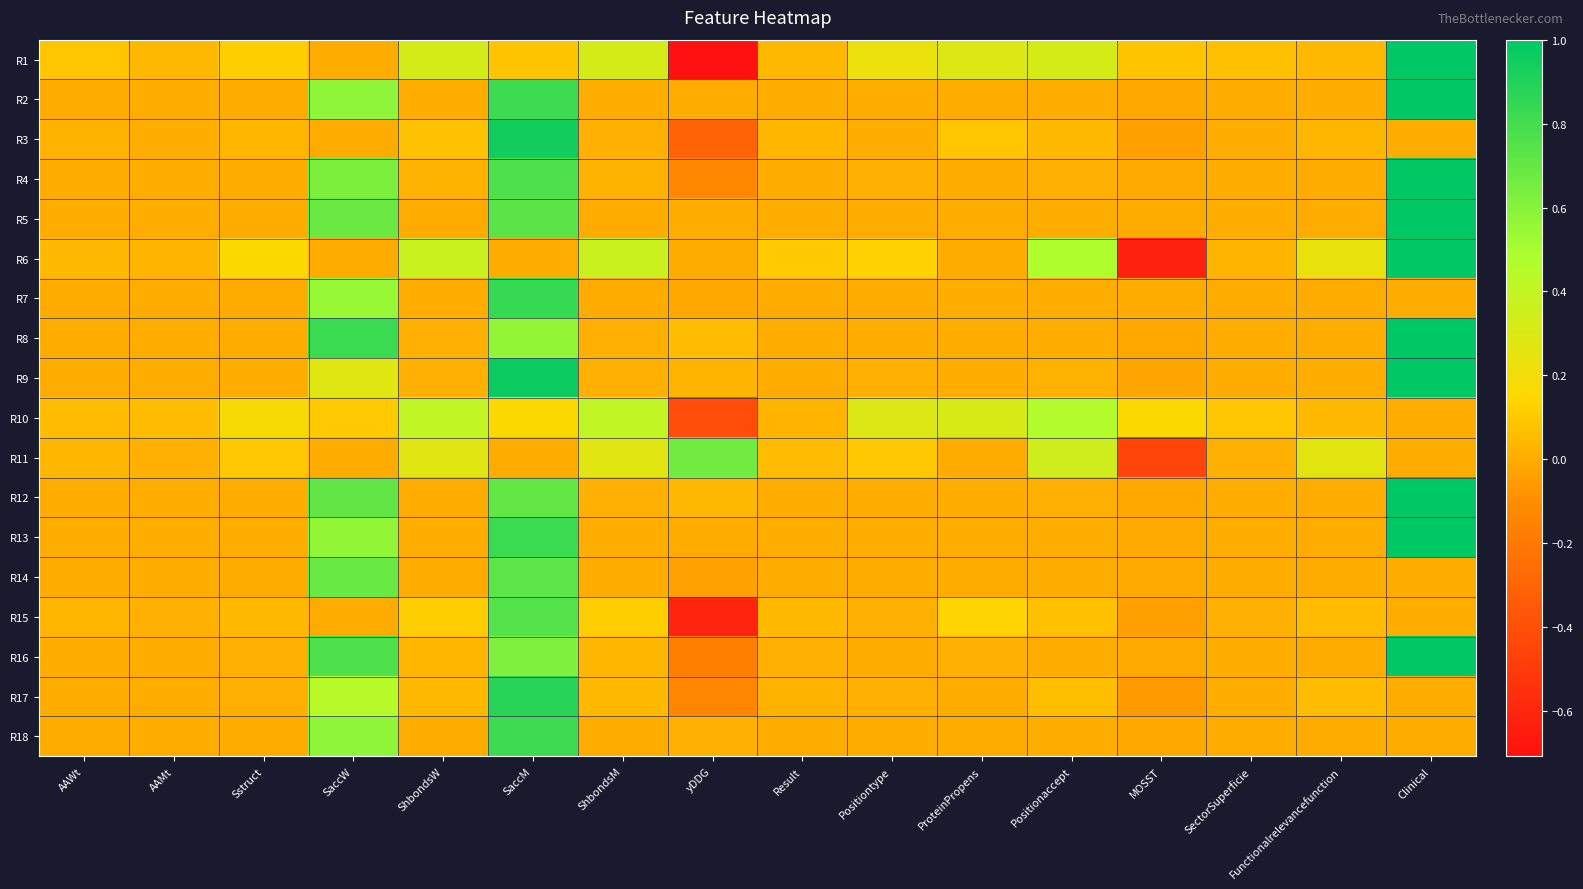

What is the minimum value shown in the chart?

-0.7